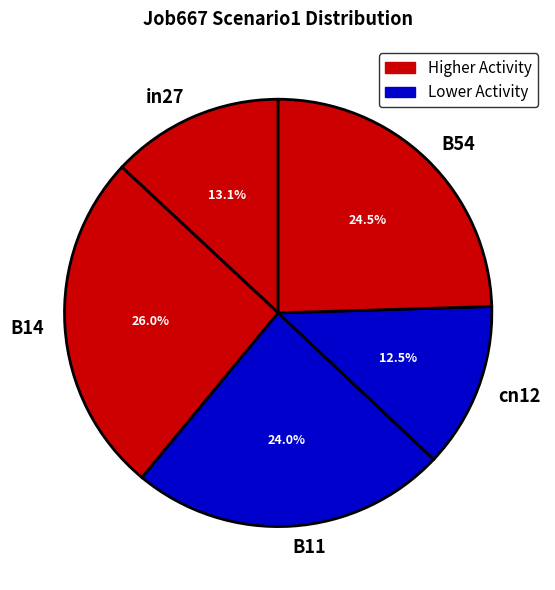

True or false: in27 accounts for 13% of the total.

True